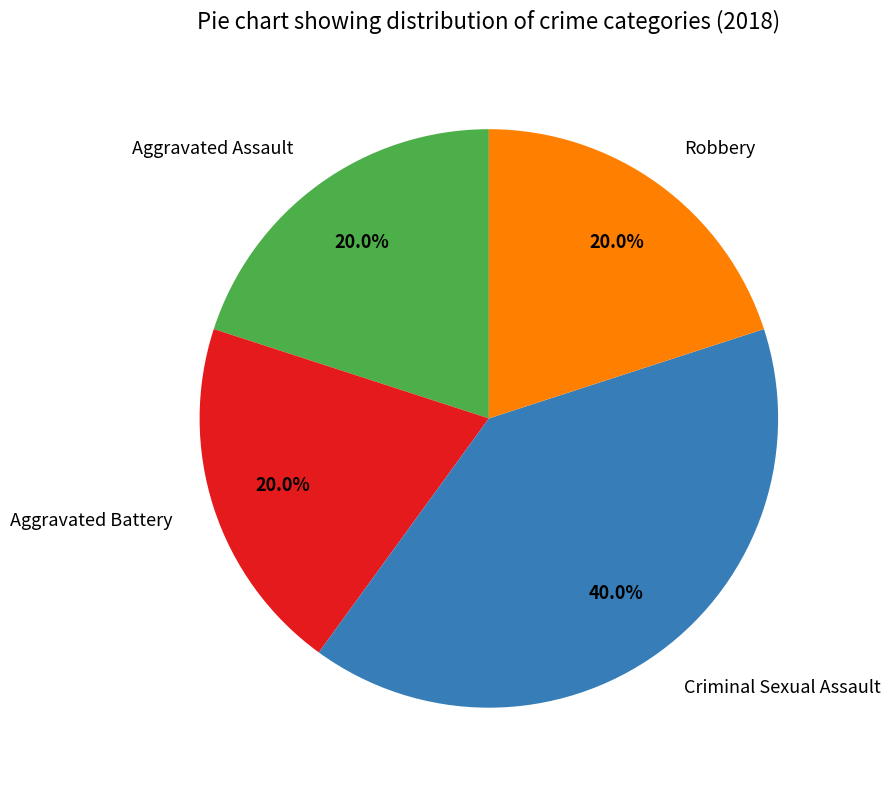

How many slices are in this pie chart?

4